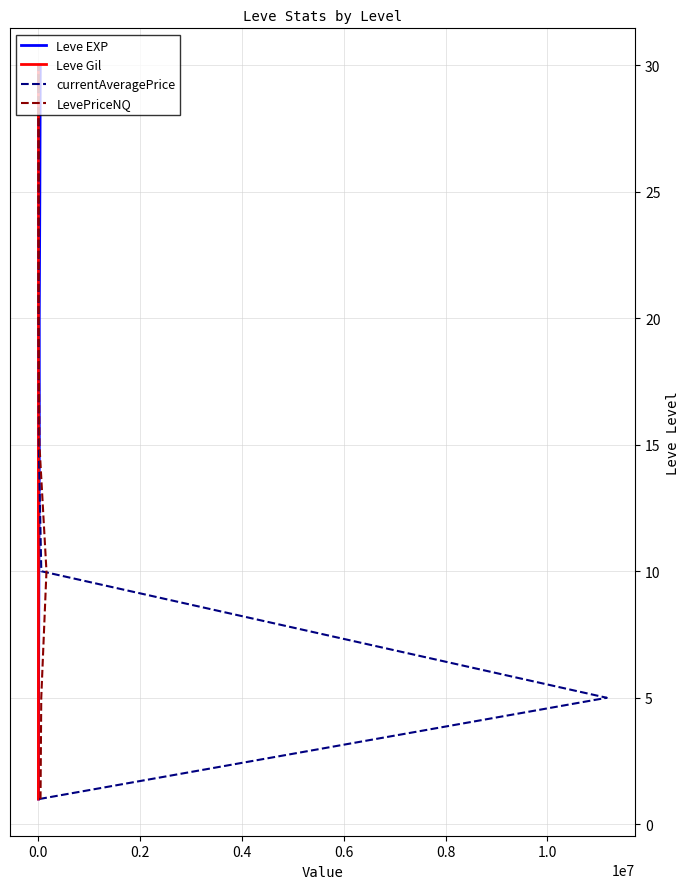

At how many categories does at least one series exceed 1?

6